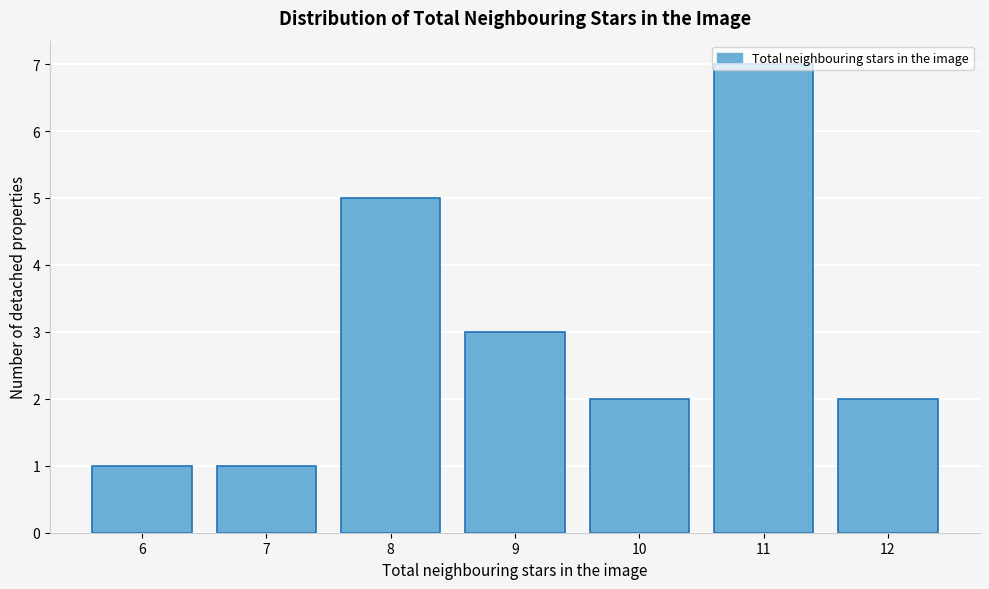

What is the height of the bar covering 5.5 to 6.5 on the x-axis? The values are not printed on the chart, so give them approximately, as read against the axis.

1